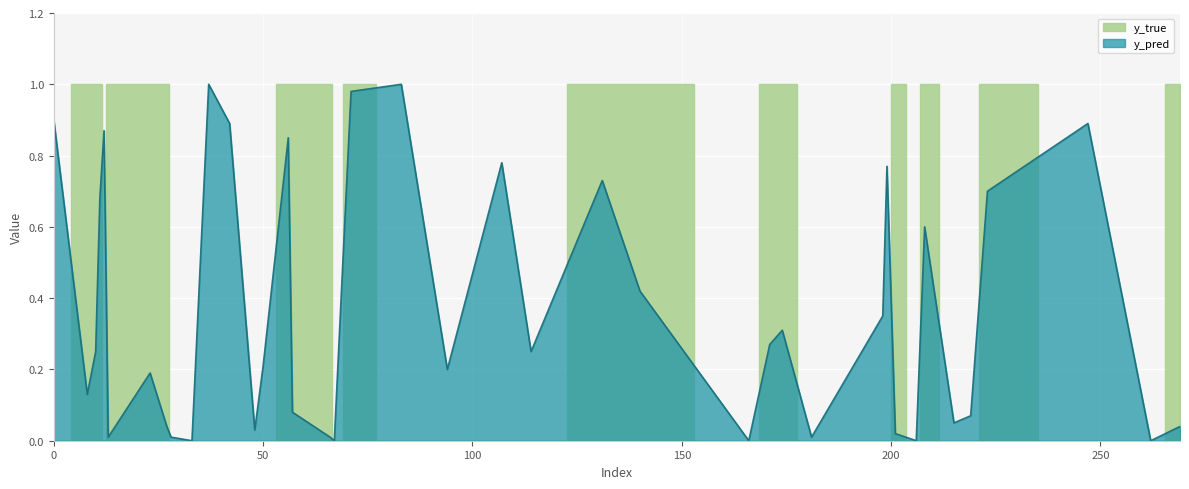

Between 57 and 201, which is larger?

57